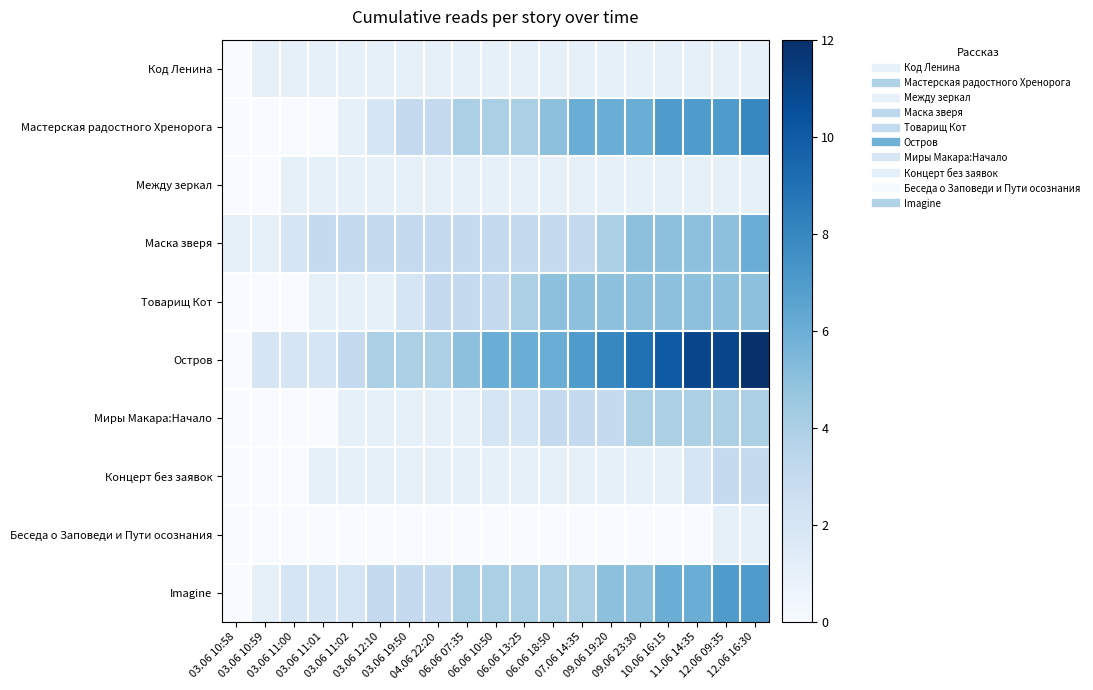

Reading right to left, what are all the values shown in this chart?

Код Ленина: 12.06 16:30=1	12.06 09:35=1	11.06 14:35=1	10.06 16:15=1	09.06 23:30=1	09.06 19:20=1	07.06 14:35=1	06.06 18:50=1	06.06 13:25=1	06.06 10:50=1	06.06 07:35=1	04.06 22:20=1	03.06 19:50=1	03.06 12:10=1	03.06 11:02=1	03.06 11:01=1	03.06 11:00=1	03.06 10:59=1	03.06 10:58=0
Мастерская радостного Хренорога: 12.06 16:30=8	12.06 09:35=7	11.06 14:35=7	10.06 16:15=7	09.06 23:30=6	09.06 19:20=6	07.06 14:35=6	06.06 18:50=5	06.06 13:25=4	06.06 10:50=4	06.06 07:35=4	04.06 22:20=3	03.06 19:50=3	03.06 12:10=2	03.06 11:02=1	03.06 11:01=0	03.06 11:00=0	03.06 10:59=0	03.06 10:58=0
Между зеркал: 12.06 16:30=1	12.06 09:35=1	11.06 14:35=1	10.06 16:15=1	09.06 23:30=1	09.06 19:20=1	07.06 14:35=1	06.06 18:50=1	06.06 13:25=1	06.06 10:50=1	06.06 07:35=1	04.06 22:20=1	03.06 19:50=1	03.06 12:10=1	03.06 11:02=1	03.06 11:01=1	03.06 11:00=1	03.06 10:59=0	03.06 10:58=0
Маска зверя: 12.06 16:30=6	12.06 09:35=5	11.06 14:35=5	10.06 16:15=5	09.06 23:30=5	09.06 19:20=4	07.06 14:35=3	06.06 18:50=3	06.06 13:25=3	06.06 10:50=3	06.06 07:35=3	04.06 22:20=3	03.06 19:50=3	03.06 12:10=3	03.06 11:02=3	03.06 11:01=3	03.06 11:00=2	03.06 10:59=1	03.06 10:58=1
Товарищ Кот: 12.06 16:30=5	12.06 09:35=5	11.06 14:35=5	10.06 16:15=5	09.06 23:30=5	09.06 19:20=5	07.06 14:35=5	06.06 18:50=5	06.06 13:25=4	06.06 10:50=3	06.06 07:35=3	04.06 22:20=3	03.06 19:50=2	03.06 12:10=1	03.06 11:02=1	03.06 11:01=1	03.06 11:00=0	03.06 10:59=0	03.06 10:58=0
Остров: 12.06 16:30=12	12.06 09:35=11	11.06 14:35=11	10.06 16:15=10	09.06 23:30=9	09.06 19:20=8	07.06 14:35=7	06.06 18:50=6	06.06 13:25=6	06.06 10:50=6	06.06 07:35=5	04.06 22:20=4	03.06 19:50=4	03.06 12:10=4	03.06 11:02=3	03.06 11:01=2	03.06 11:00=2	03.06 10:59=2	03.06 10:58=0
Миры Макара:Начало: 12.06 16:30=4	12.06 09:35=4	11.06 14:35=4	10.06 16:15=4	09.06 23:30=4	09.06 19:20=3	07.06 14:35=3	06.06 18:50=3	06.06 13:25=2	06.06 10:50=2	06.06 07:35=1	04.06 22:20=1	03.06 19:50=1	03.06 12:10=1	03.06 11:02=1	03.06 11:01=0	03.06 11:00=0	03.06 10:59=0	03.06 10:58=0
Концерт без заявок: 12.06 16:30=3	12.06 09:35=3	11.06 14:35=2	10.06 16:15=1	09.06 23:30=1	09.06 19:20=1	07.06 14:35=1	06.06 18:50=1	06.06 13:25=1	06.06 10:50=1	06.06 07:35=1	04.06 22:20=1	03.06 19:50=1	03.06 12:10=1	03.06 11:02=1	03.06 11:01=1	03.06 11:00=0	03.06 10:59=0	03.06 10:58=0
Беседа о Заповеди и Пути осознания: 12.06 16:30=1	12.06 09:35=1	11.06 14:35=0	10.06 16:15=0	09.06 23:30=0	09.06 19:20=0	07.06 14:35=0	06.06 18:50=0	06.06 13:25=0	06.06 10:50=0	06.06 07:35=0	04.06 22:20=0	03.06 19:50=0	03.06 12:10=0	03.06 11:02=0	03.06 11:01=0	03.06 11:00=0	03.06 10:59=0	03.06 10:58=0
Imagine: 12.06 16:30=7	12.06 09:35=7	11.06 14:35=6	10.06 16:15=6	09.06 23:30=5	09.06 19:20=5	07.06 14:35=4	06.06 18:50=4	06.06 13:25=4	06.06 10:50=4	06.06 07:35=4	04.06 22:20=3	03.06 19:50=3	03.06 12:10=3	03.06 11:02=2	03.06 11:01=2	03.06 11:00=2	03.06 10:59=1	03.06 10:58=0